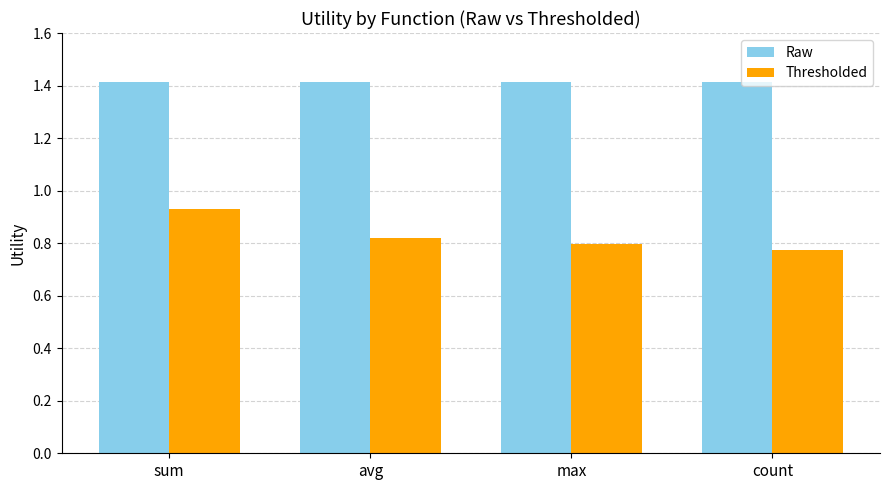

What is the spread (max minus min) of values at max?

0.6